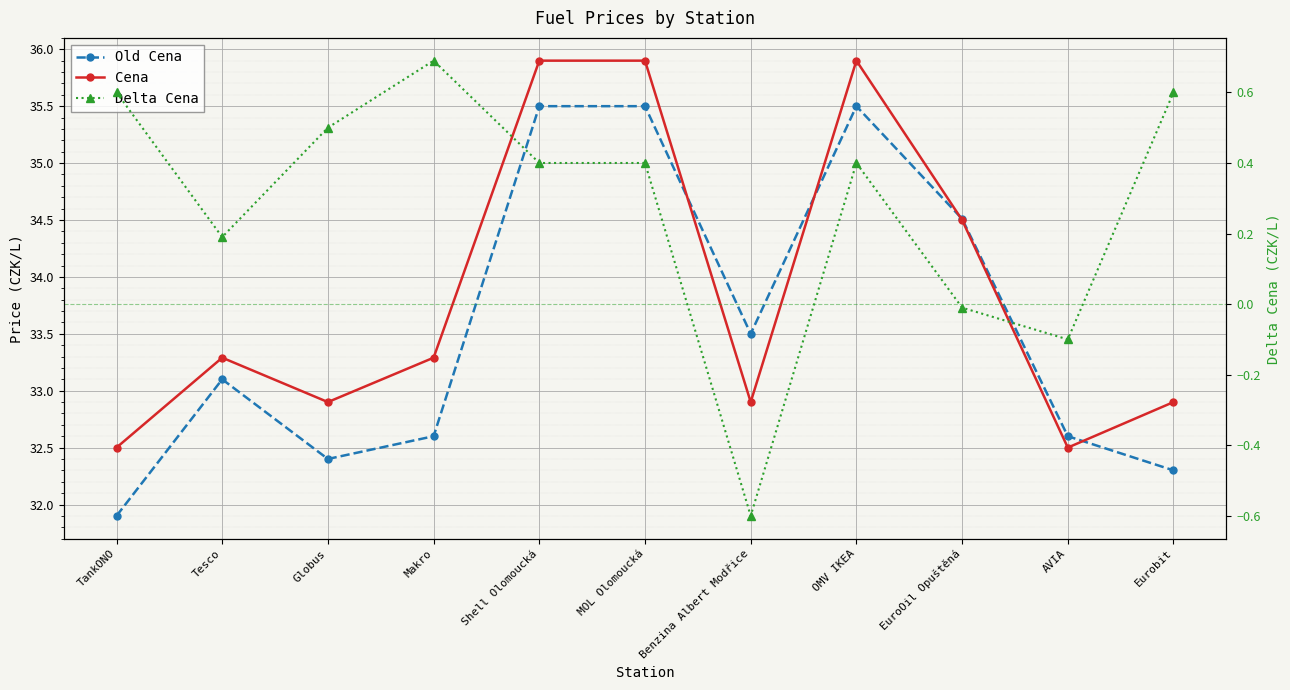

What is the difference between the maximum and second lowest values in the Delta Cena series?

0.8